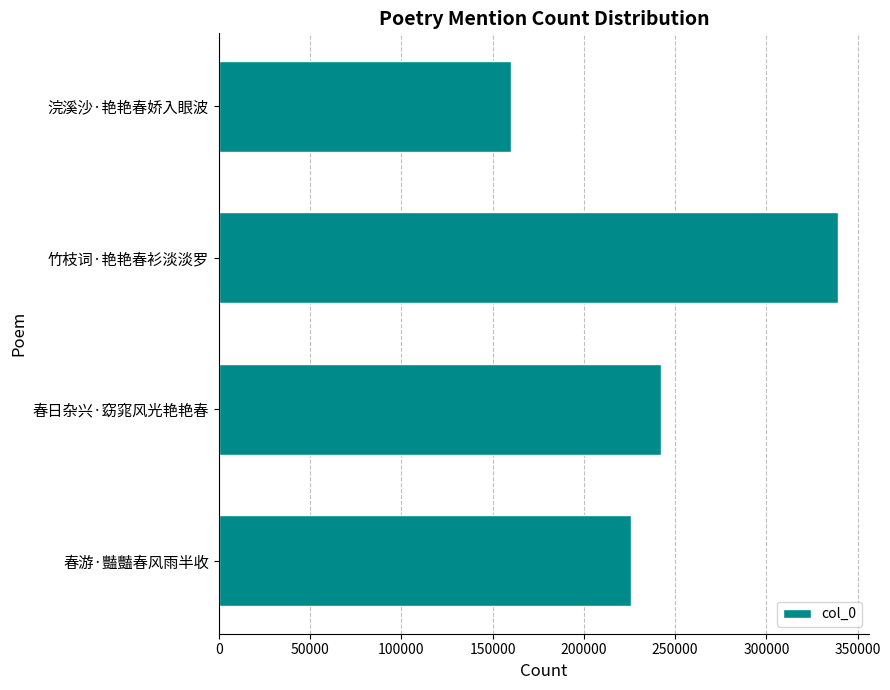

How many data points does each series have?

4